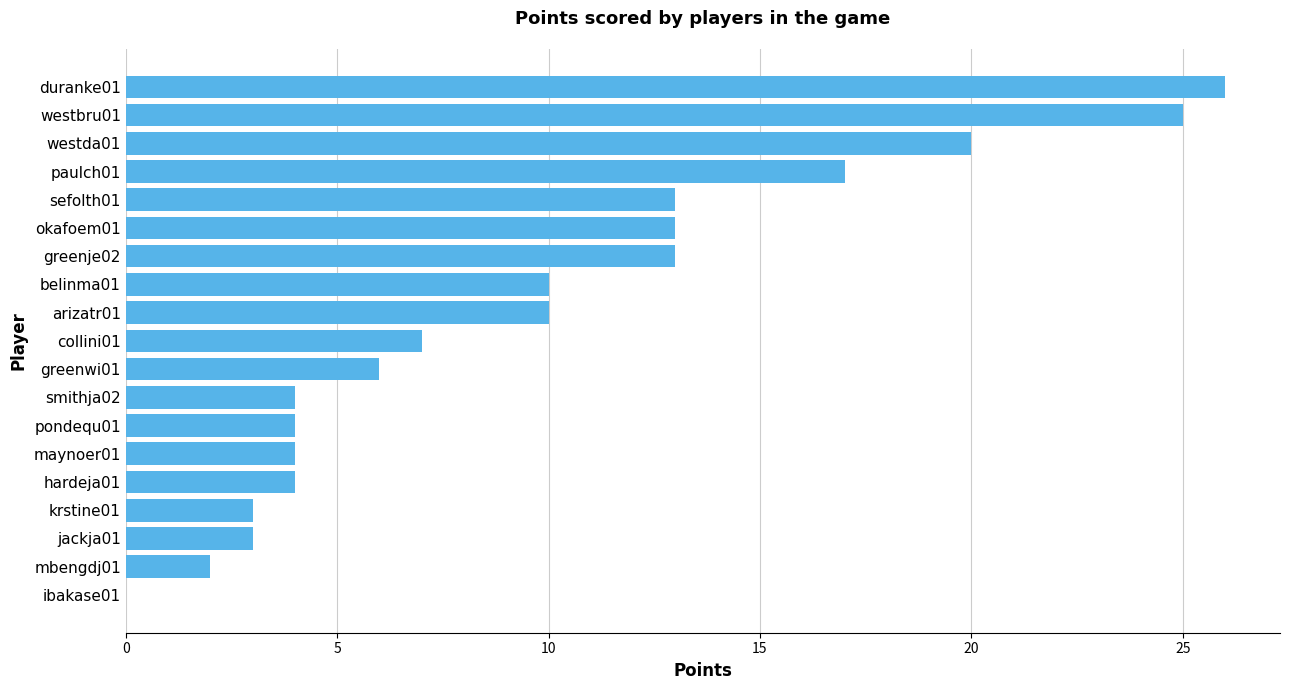

Which category has the highest value across all series?

duranke01